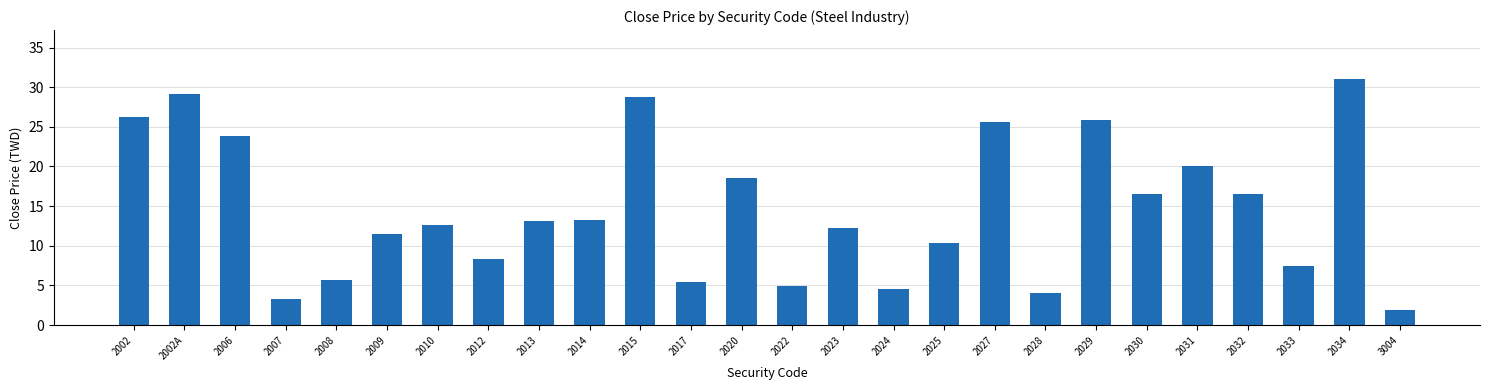

How many data points are less than 13?

13